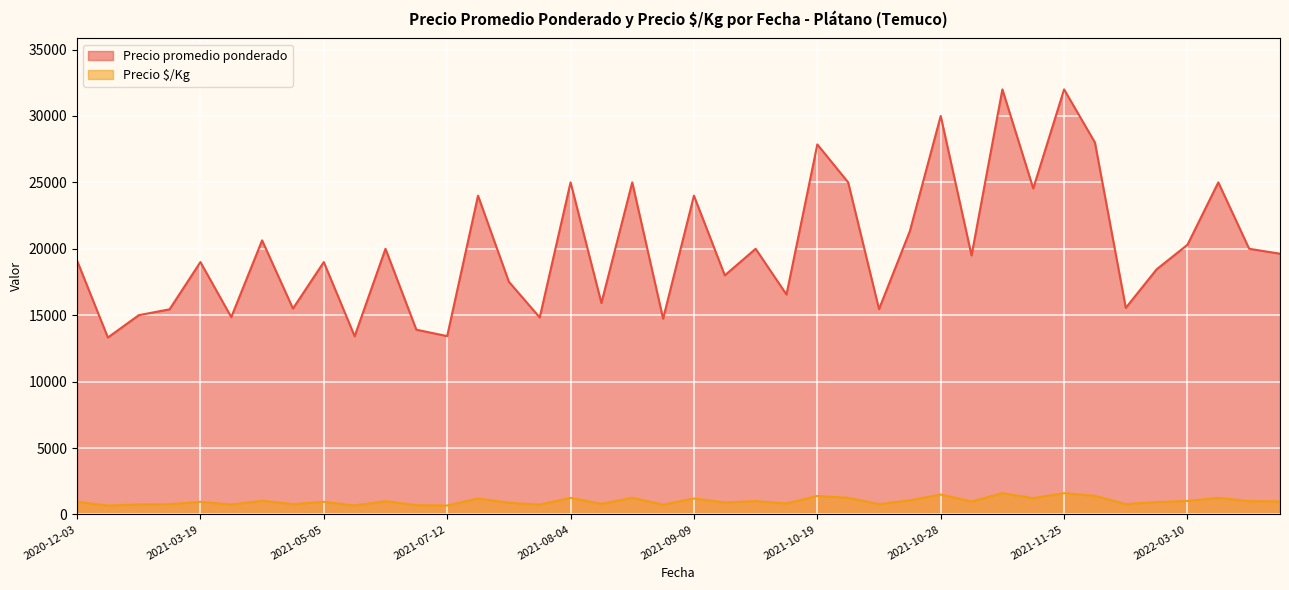

What are all the series names shown in the legend?

Precio promedio ponderado, Precio $/Kg